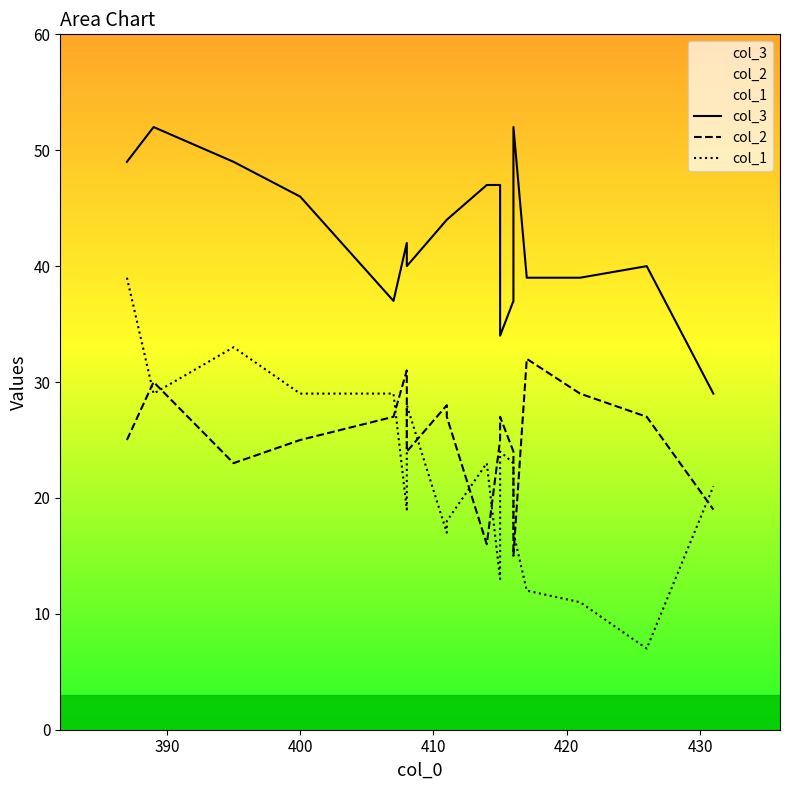

Which series has the largest range (max minus min)?

col_1